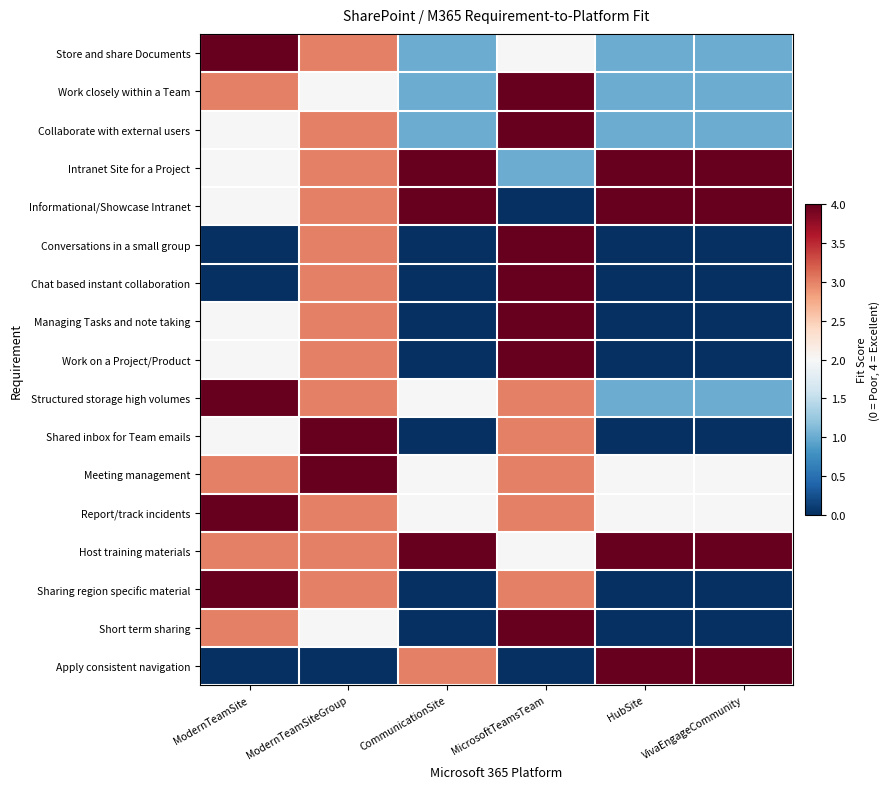

At which category does the chart reach its peak across all series?

ModernTeamSite